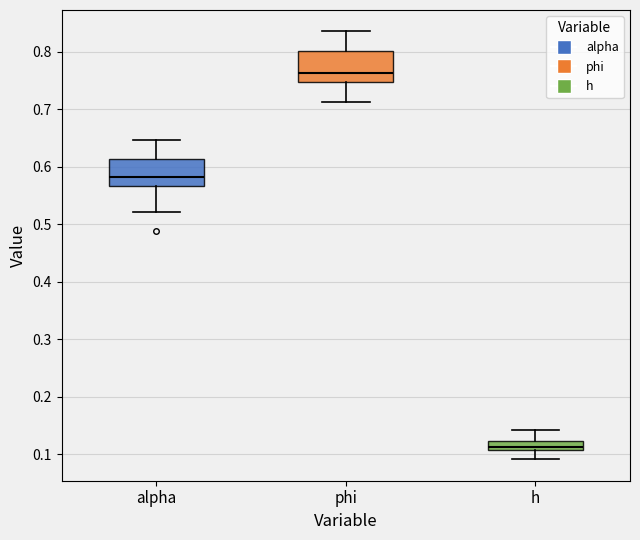

Where does the median line of the box for alpha sit on the y-axis? The values are not printed on the chart, so give them approximately, as read against the axis.

0.58